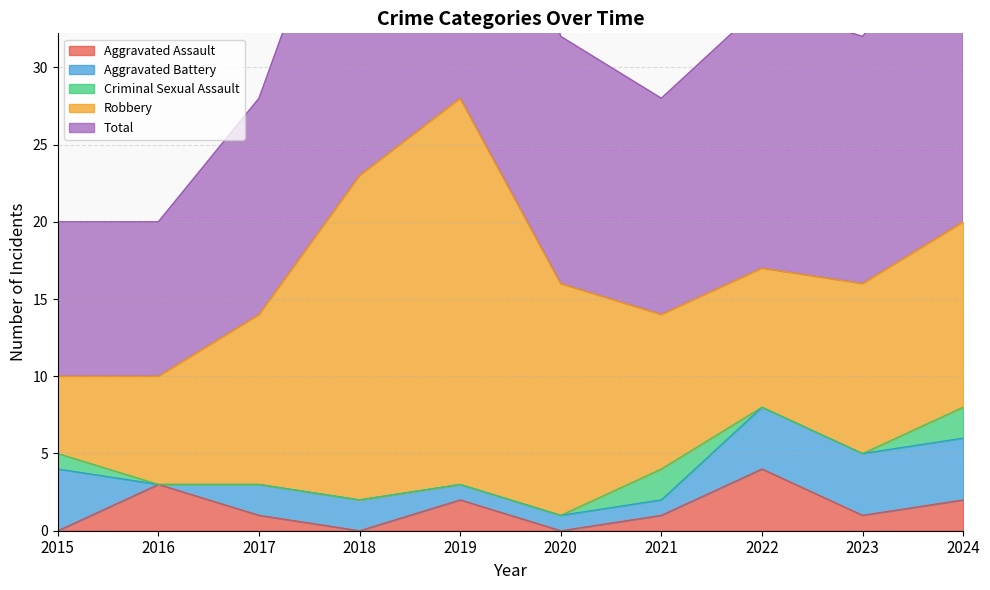

Is it true that Robbery equals 21 at 2018?

True